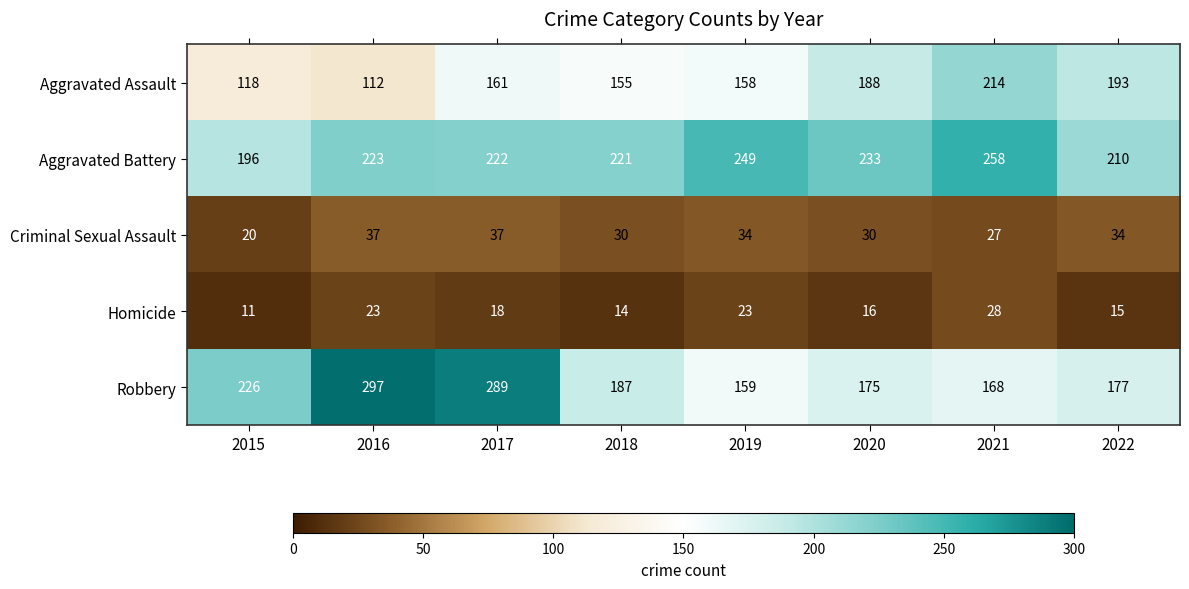

What is the approximate value of Robbery at 2019, to the nearest 10?

160